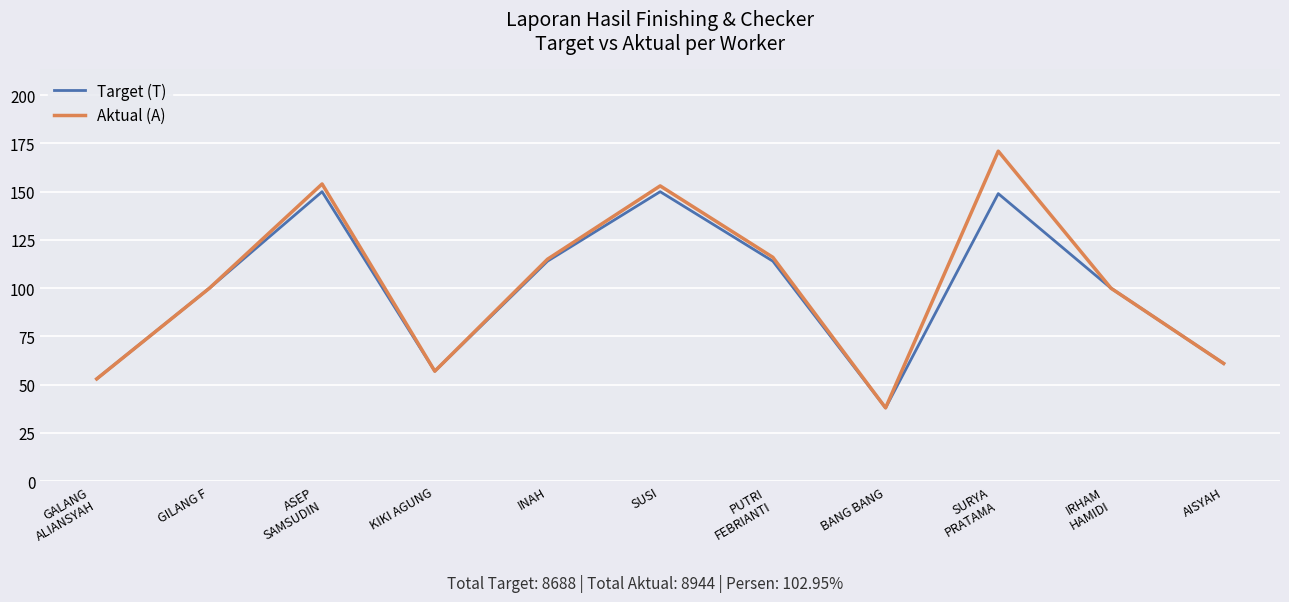

Which series has the largest range (max minus min)?

Aktual (A)